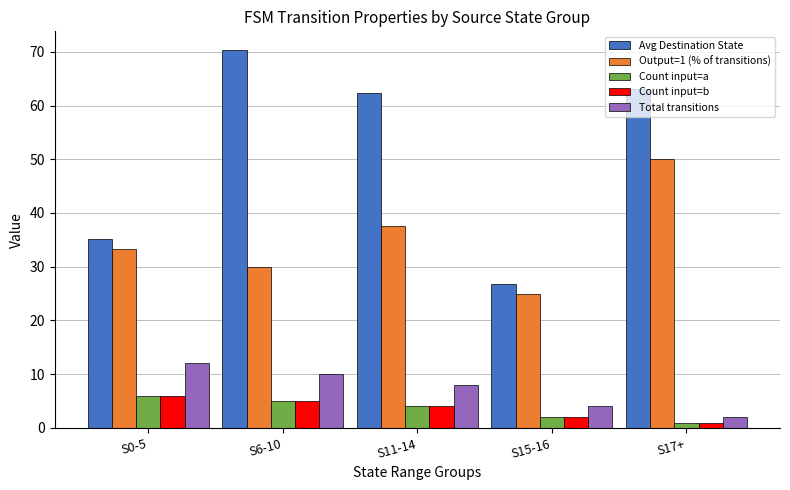

Where does the Output=1 (% of transitions) series first go above 33?

S0-5